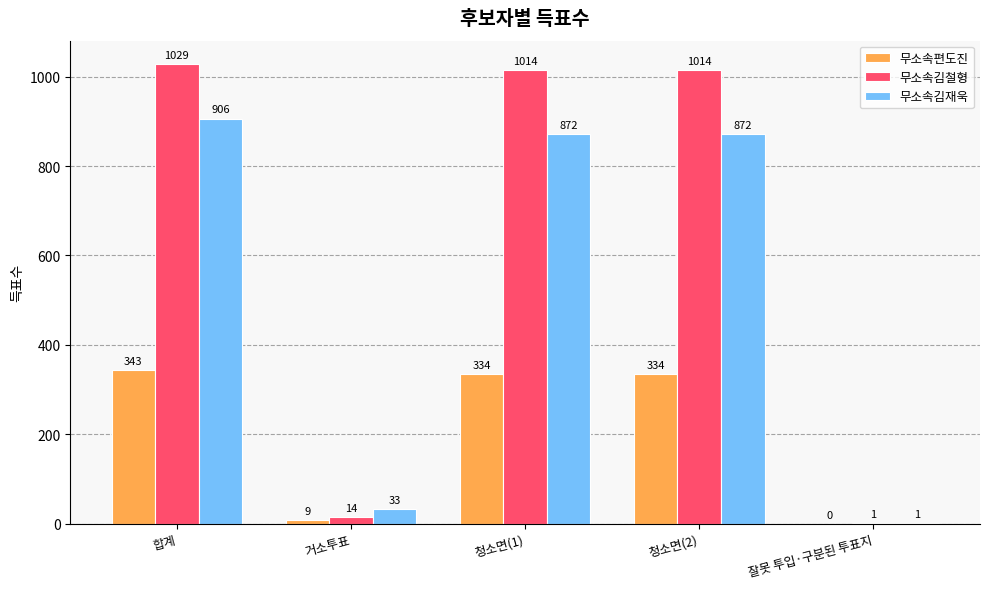

Which category has the highest value across all series?

합계